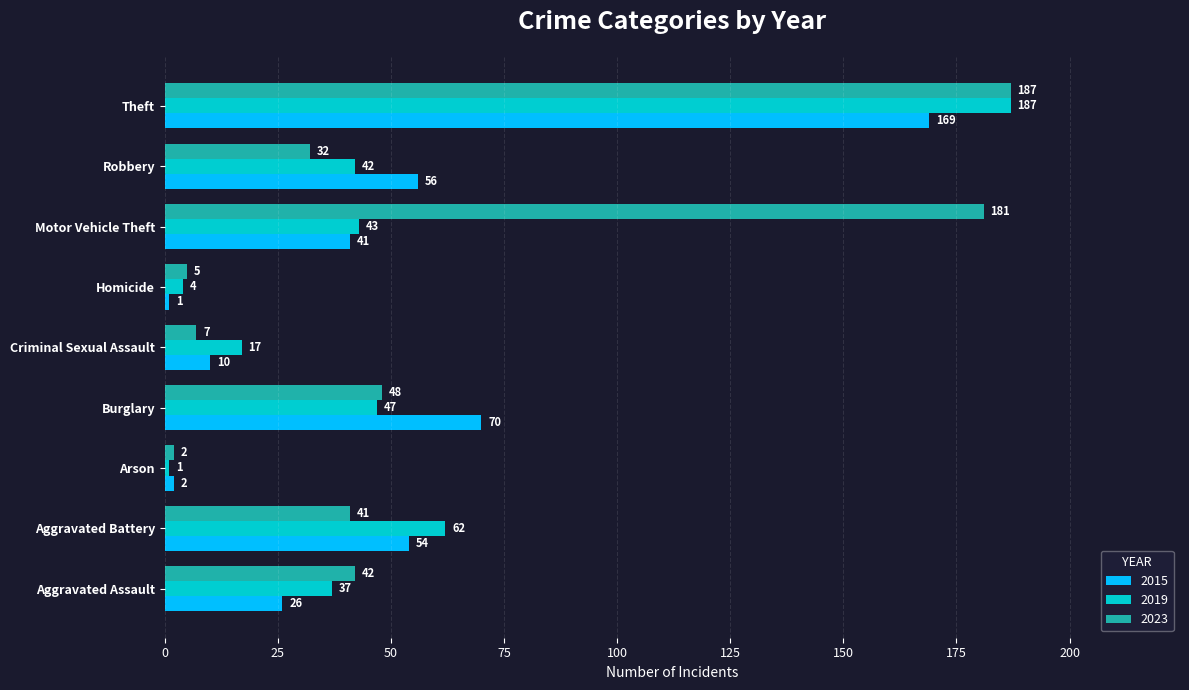

Where is 2019 nearest to the value 94?

Aggravated Battery